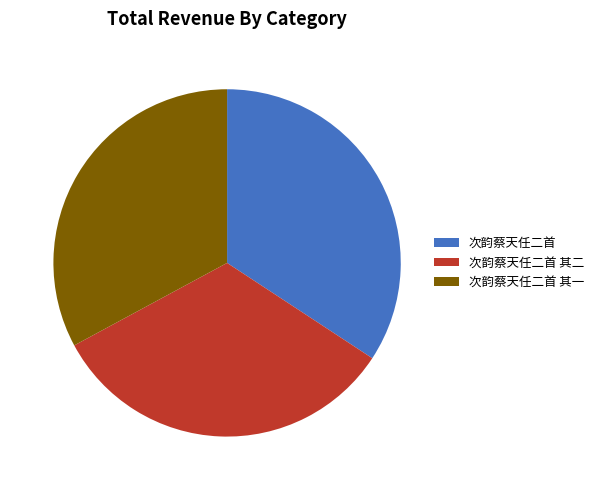

Is the sum of 次韵蔡天任二首 and 次韵蔡天任二首 其一 greater than half?

Yes